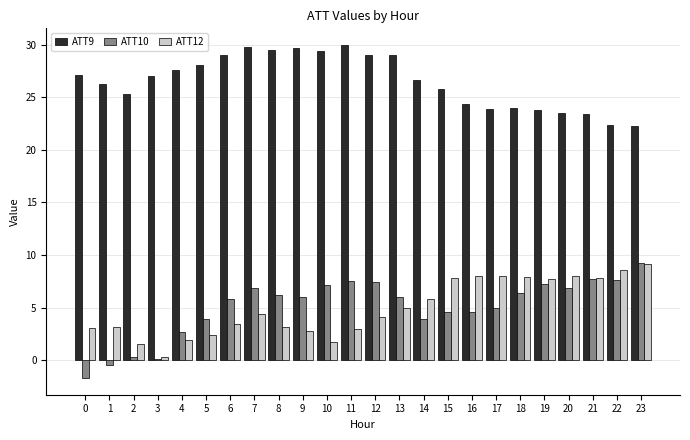

Which series has the largest total across all categories?

ATT9